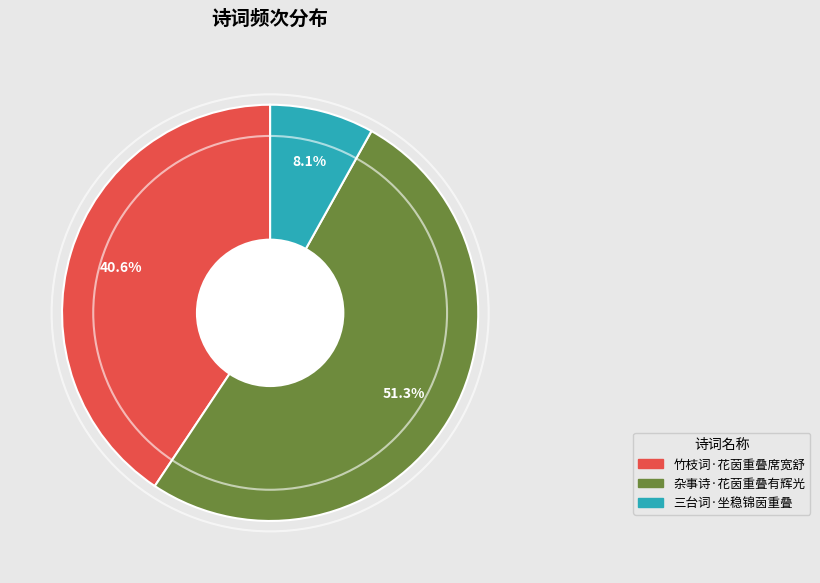

To the nearest percent, what percentage of the pie is 竹枝词·花茵重叠席宽舒?

41%